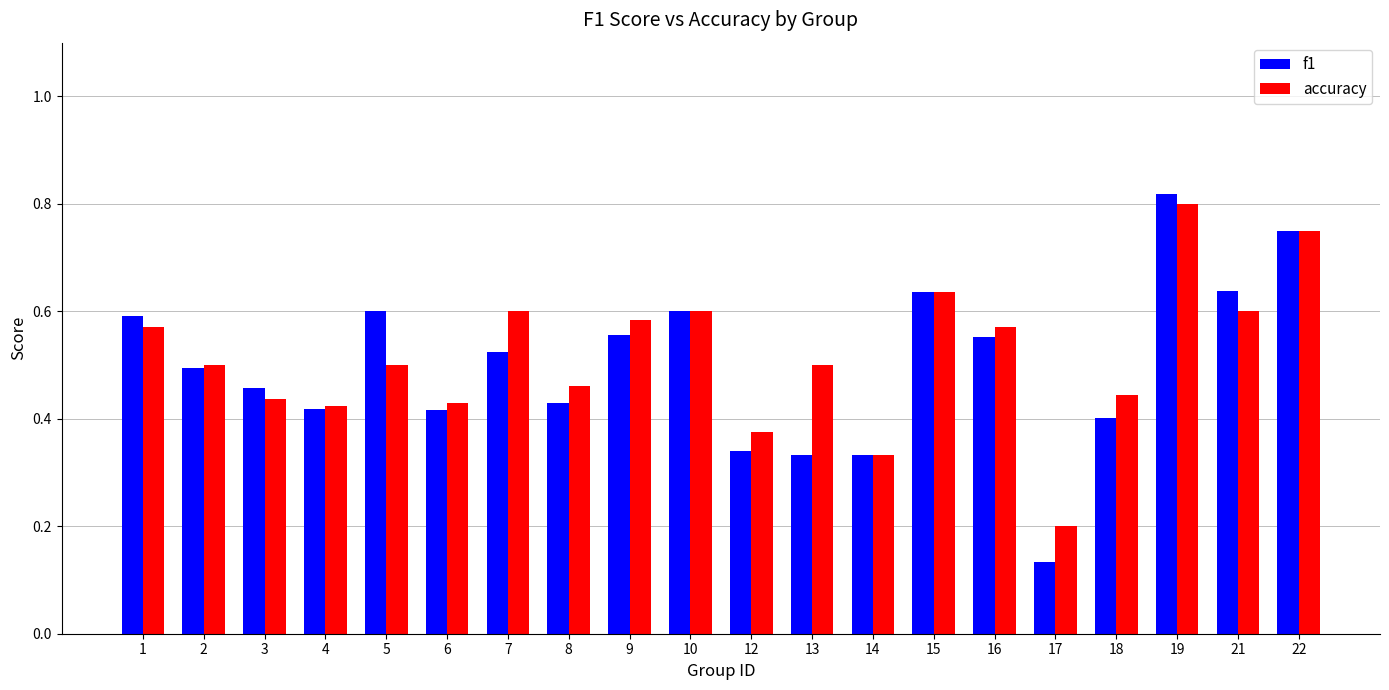

How many groups of bars are there?

20